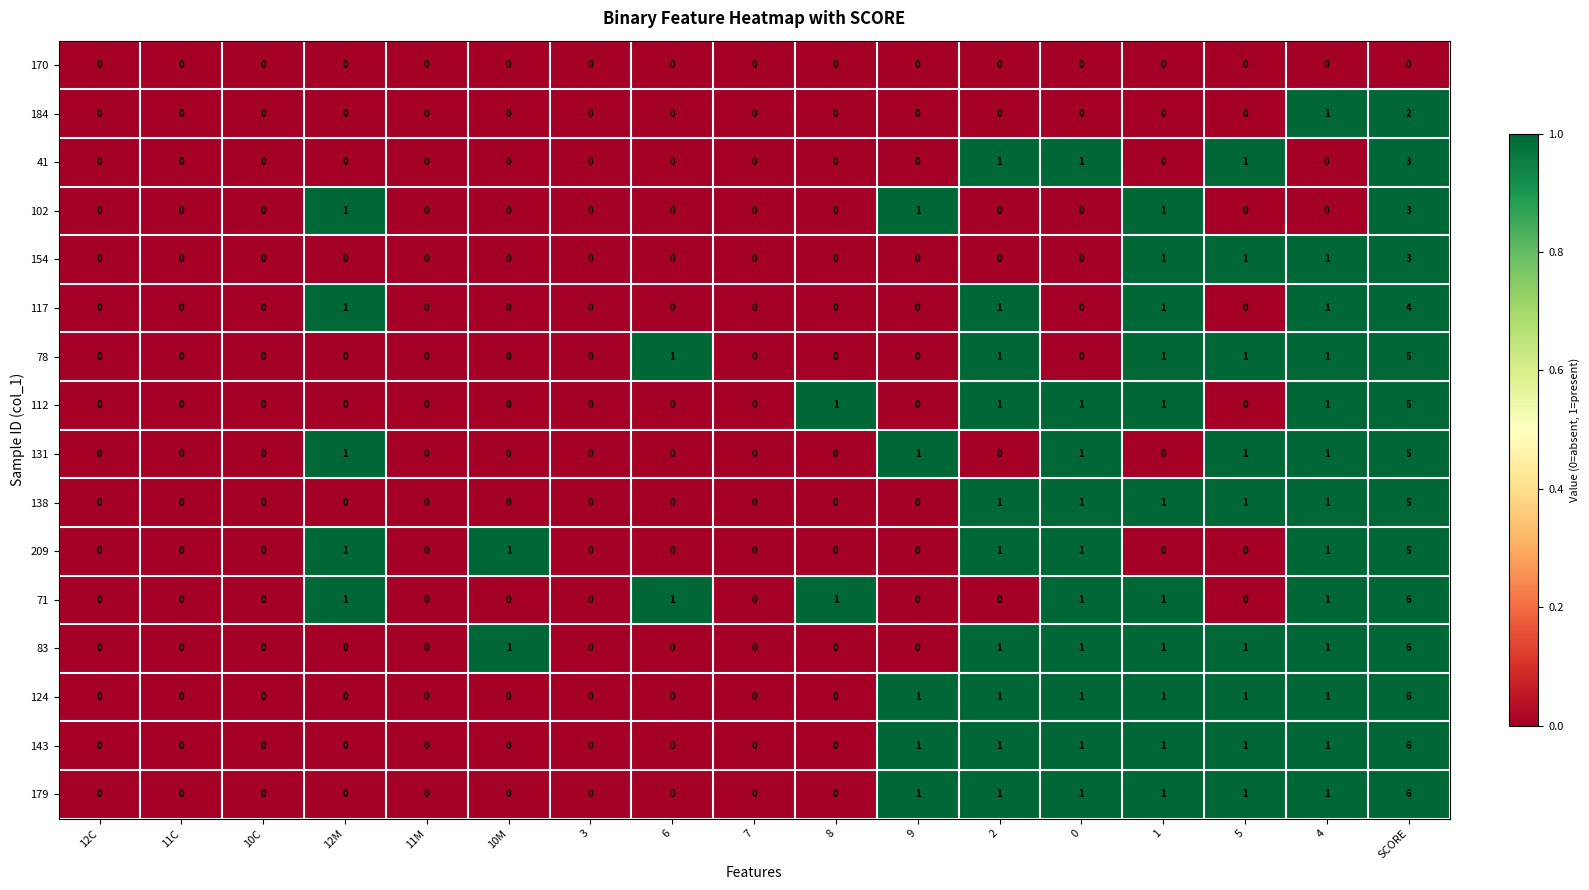

Which category has the highest value in the 138 series?

SCORE